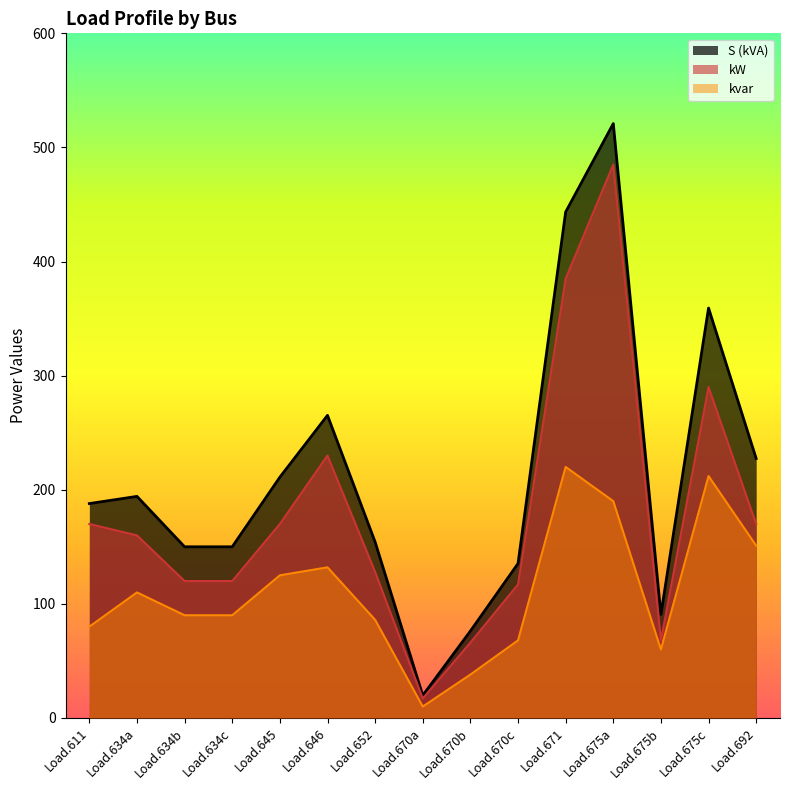

True or false: kvar and S cross at least once.

False